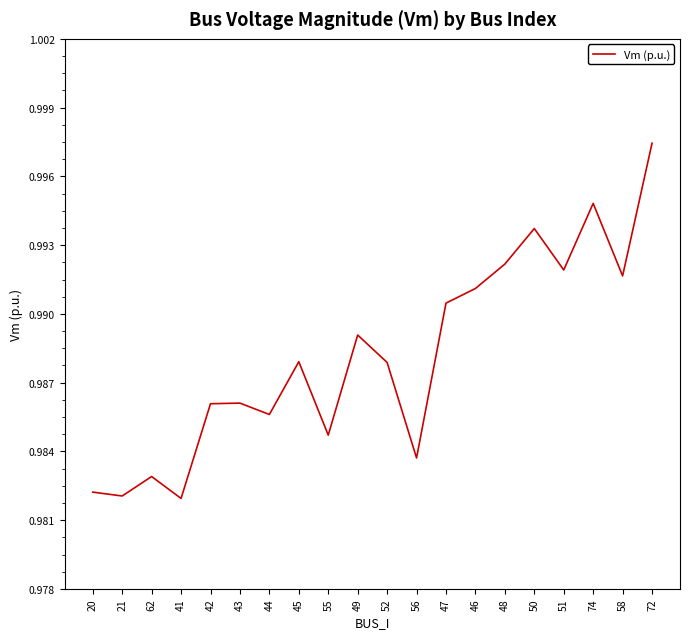

Which has a higher value, 50 or 62?

50